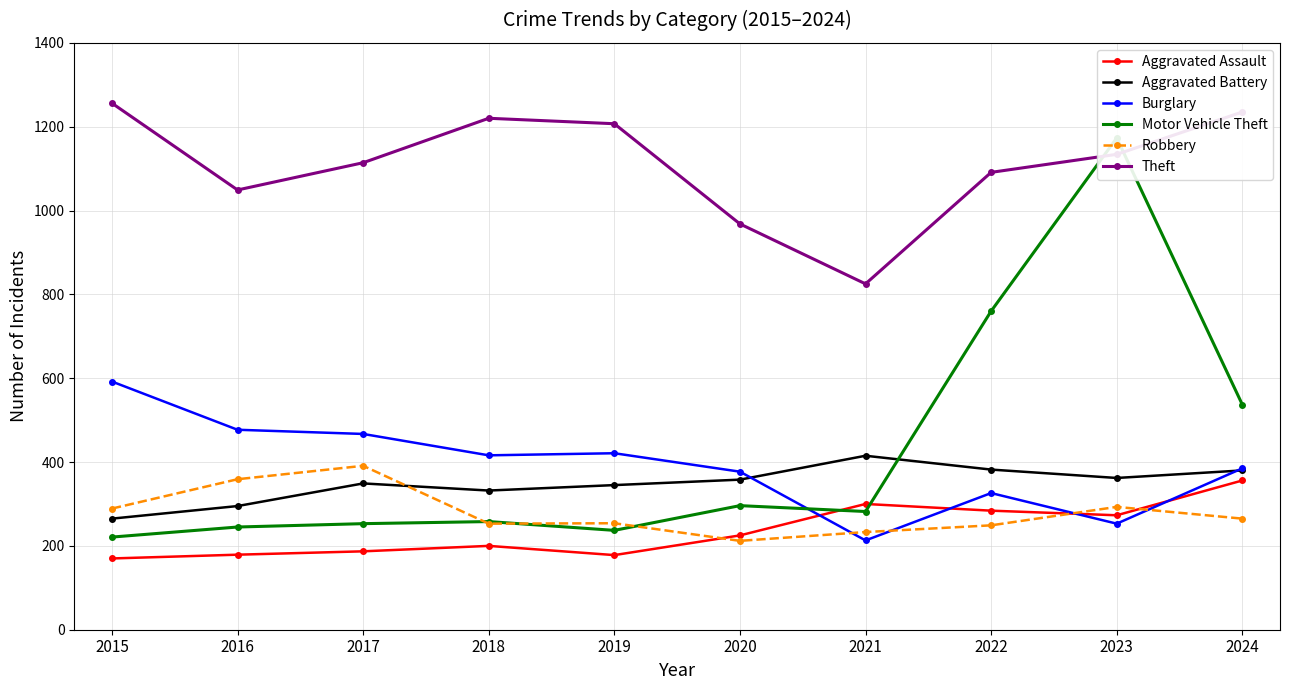

The value of Theft at 2022 is 1091. True or false?

True